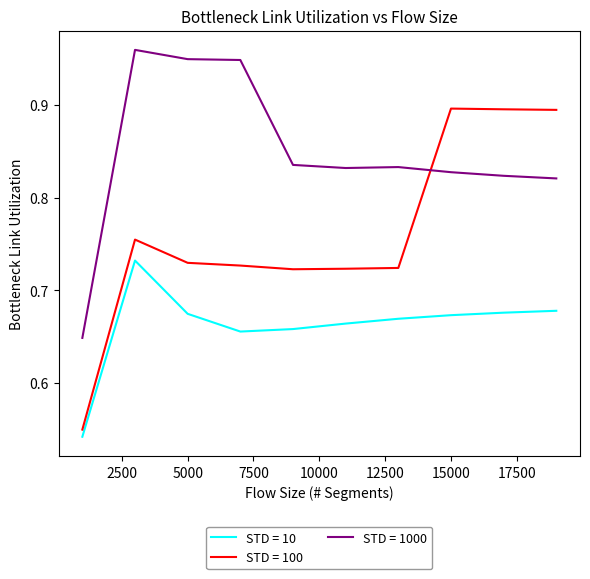

Which series has the largest total across all categories?

STD = 1000